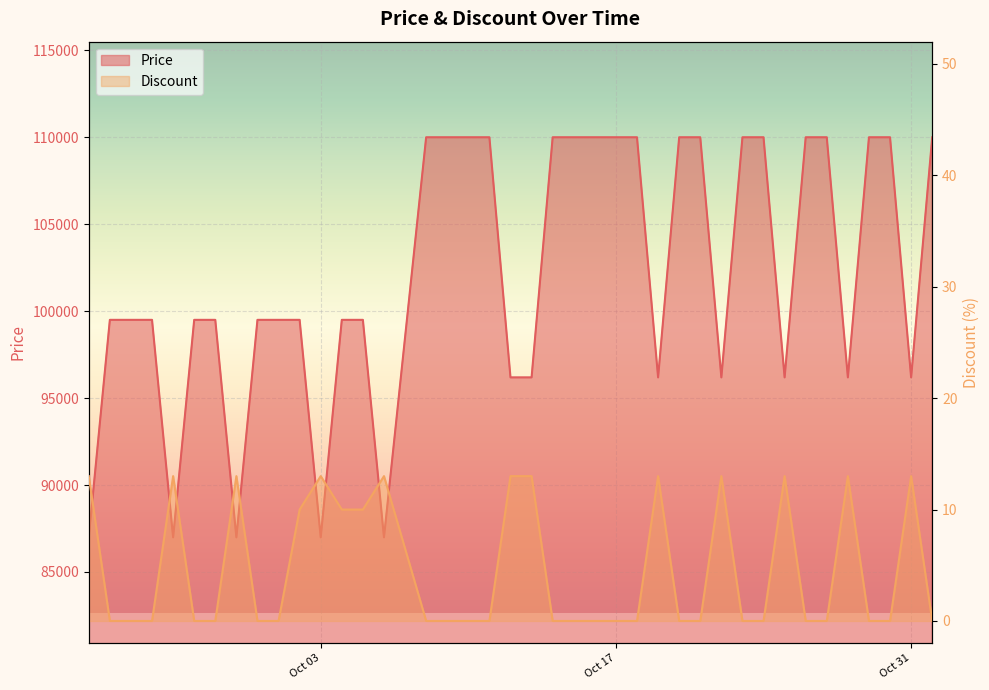

At which category does the chart reach its peak across all series?

2023-10-08